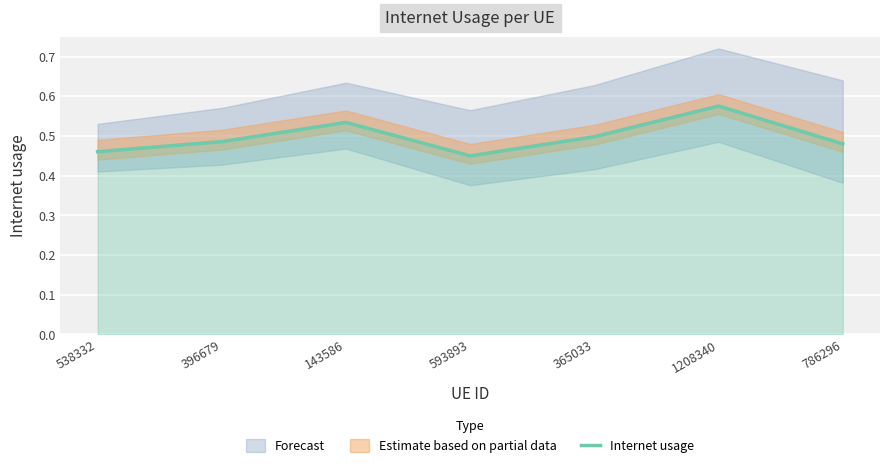

List the labels in order of value, largest first.

1208340, 143586, 365033, 396679, 786296, 538332, 593893